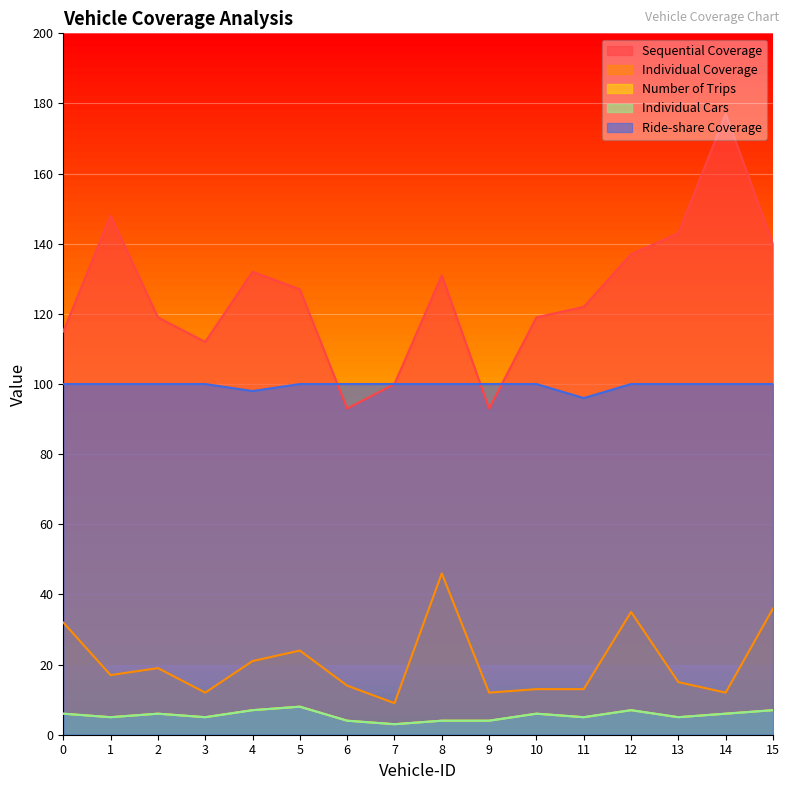

Rank the categories by Number of Trips value from lowest to highest.

7, 6, 8, 9, 1, 3, 11, 13, 0, 2, 10, 14, 4, 12, 15, 5